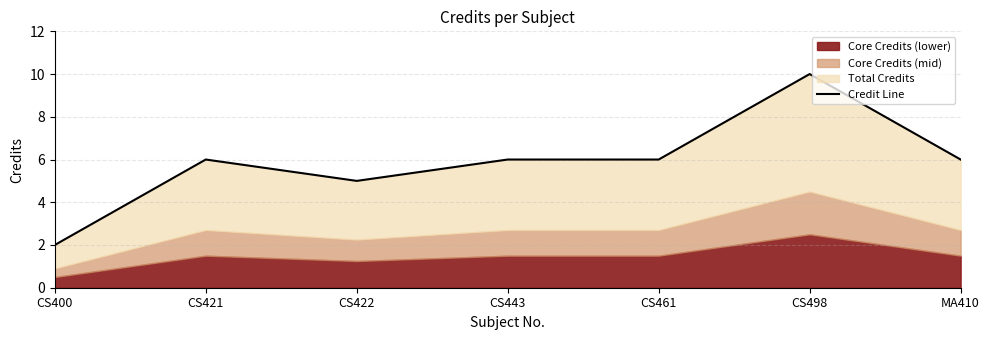

Does the chart have visible grid lines?

Yes